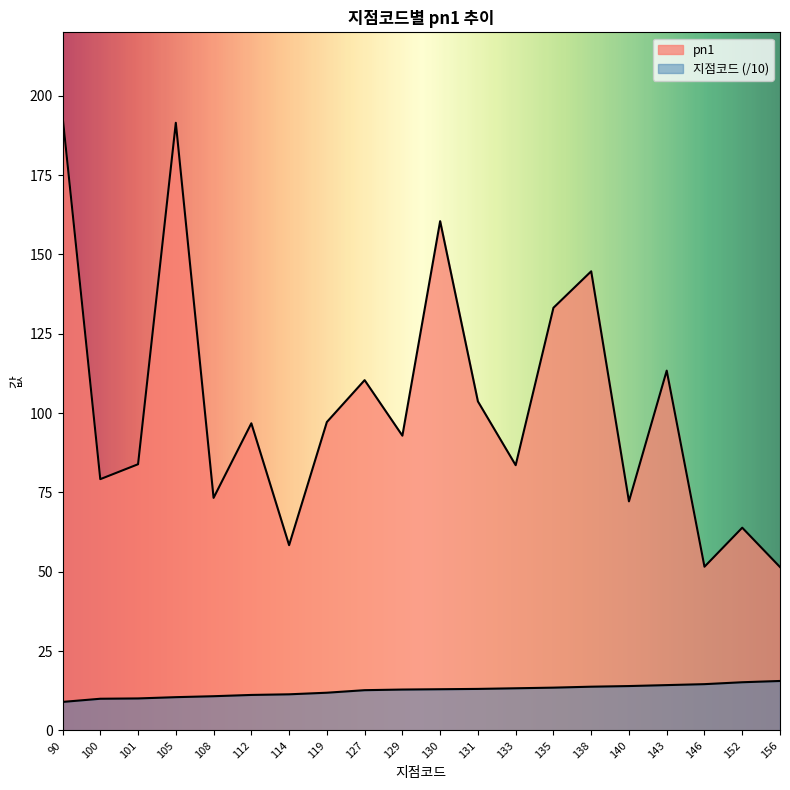

Reading left to right, extract all data points from this chart.

지점코드: 9.0	10.0	10.1	10.5	10.8	11.2	11.4	11.9	12.7	12.9	13.0	13.1	13.3	13.5	13.8	14.0	14.3	14.6	15.2	15.6
pn1: 193.7	79.2	83.9	191.5	73.3	96.8	58.4	97.2	110.4	92.9	160.5	103.7	83.6	133.2	144.7	72.2	113.4	51.6	63.9	51.5